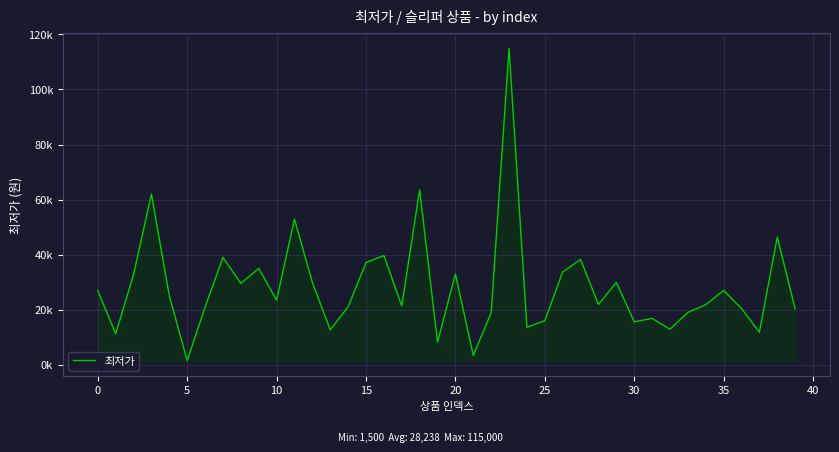

Is this an area chart (filled region under the line)?

Yes